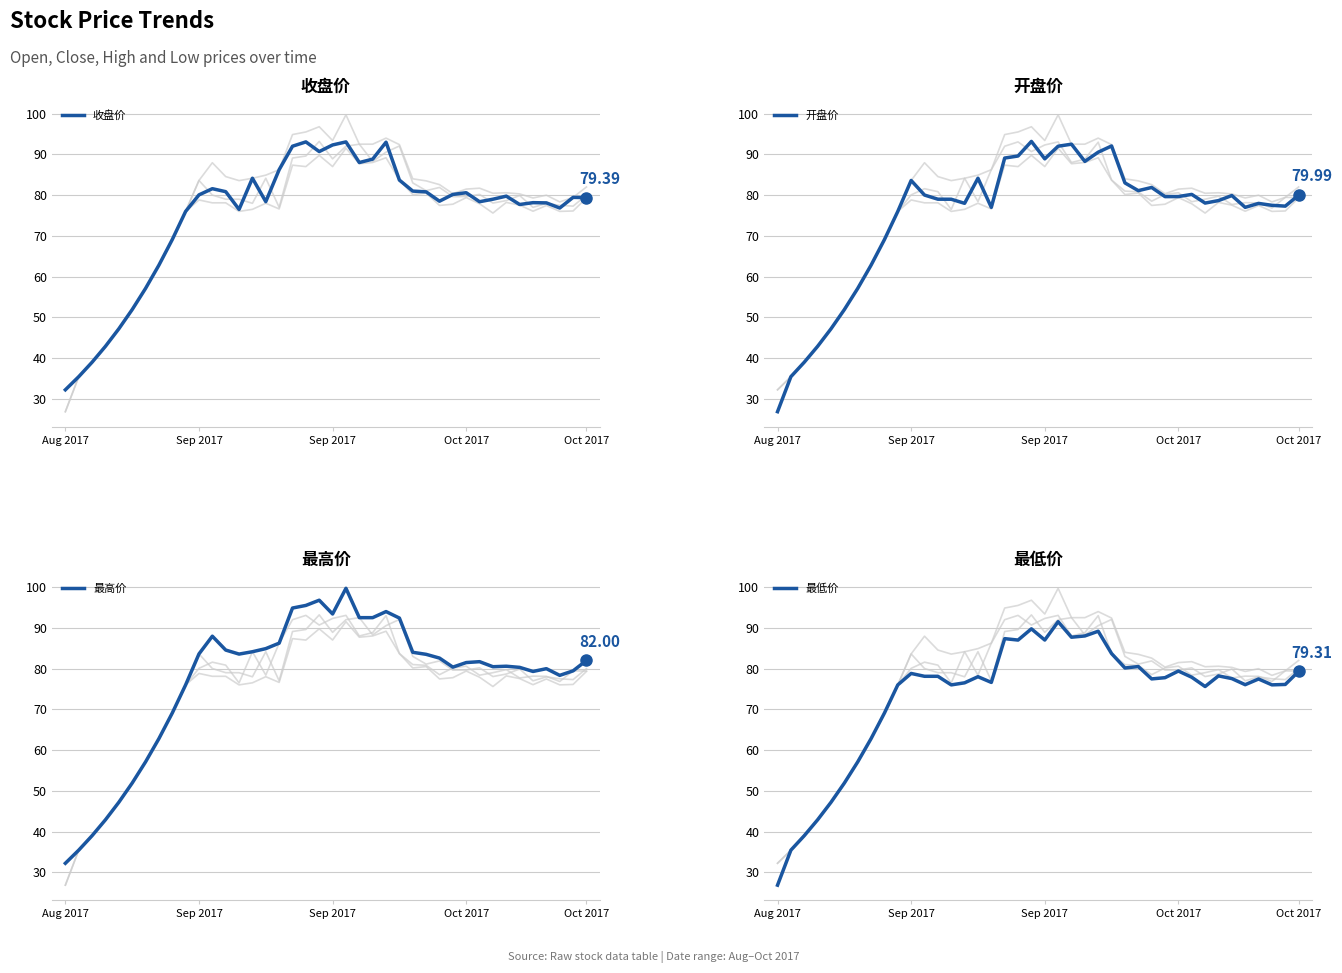

What are all the series names shown in the legend?

开盘价, 最高价, 最低价, 收盘价